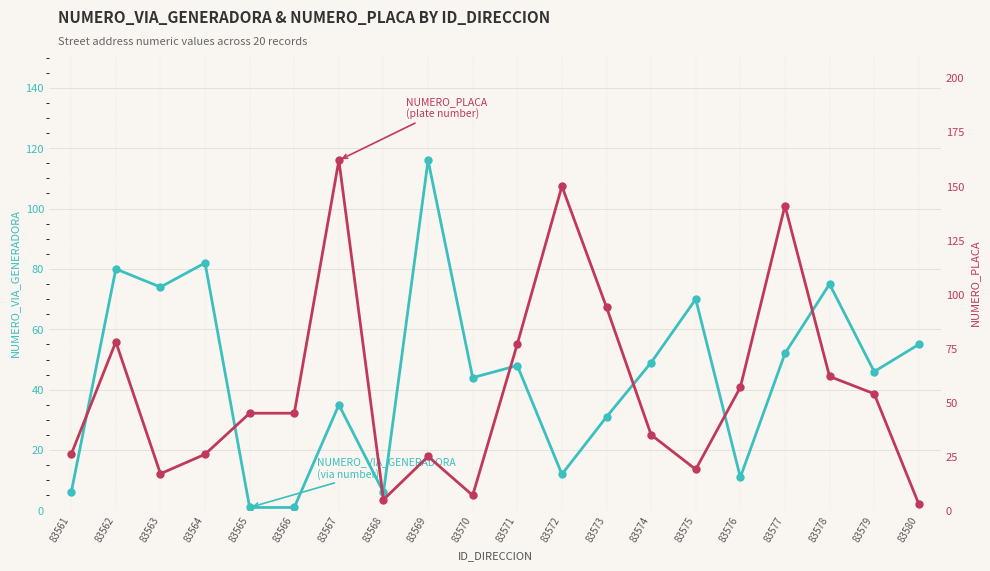

Reading left to right, list all the values displayed in this chart.

NUMERO_VIA_GENERADORA: 6	80	74	82	1	1	35	6	116	44	48	12	31	49	70	11	52	75	46	55
NUMERO_PLACA: 26	78	17	26	45	45	162	5	25	7	77	150	94	35	19	57	141	62	54	3